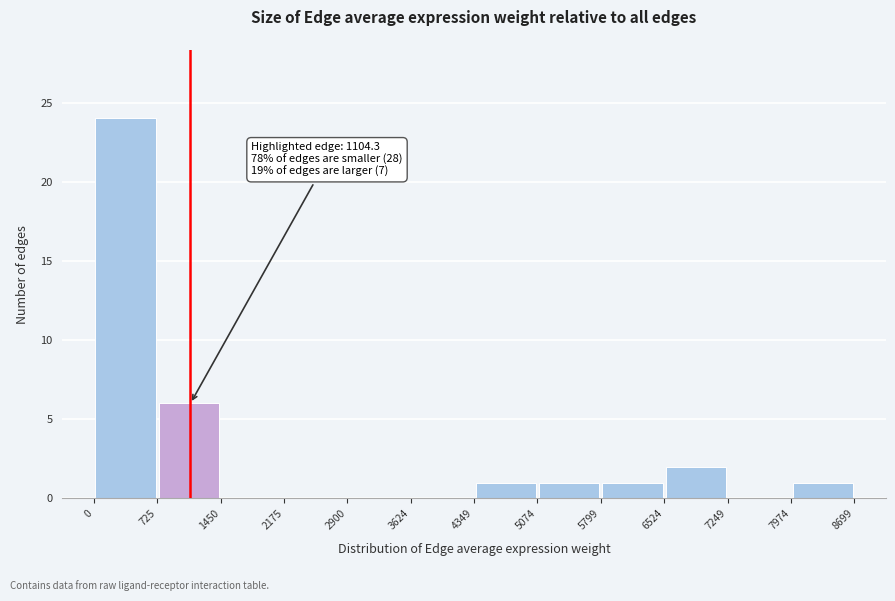

Which range on the x-axis has the tallest bar?

0 to 725